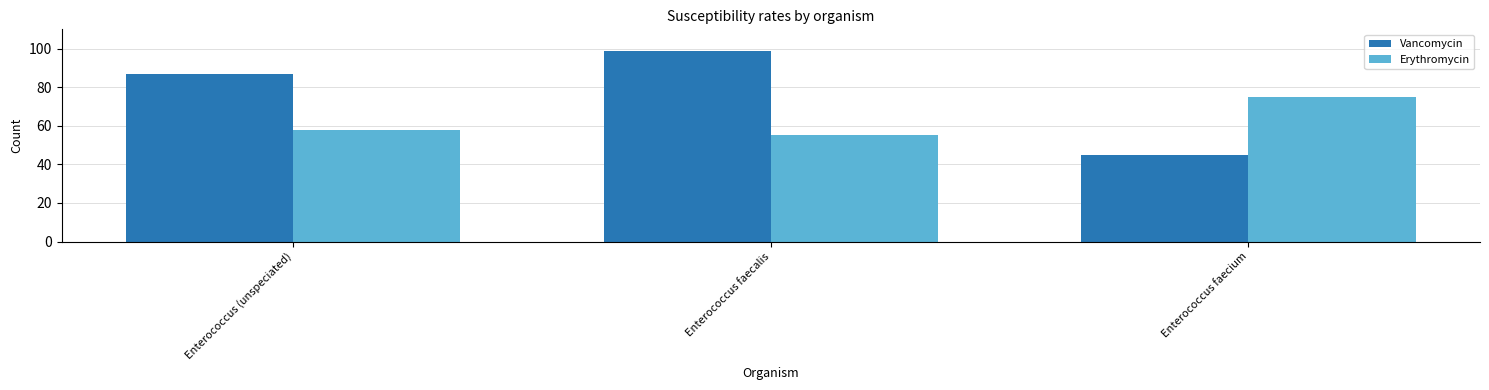

At which category is the sum across all series the highest?

Enterococcus faecalis